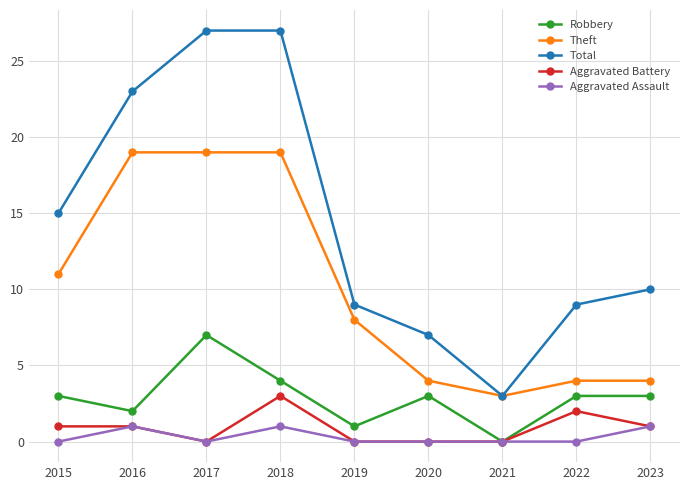

Is it true that Aggravated Battery equals -2 at 2017?

False